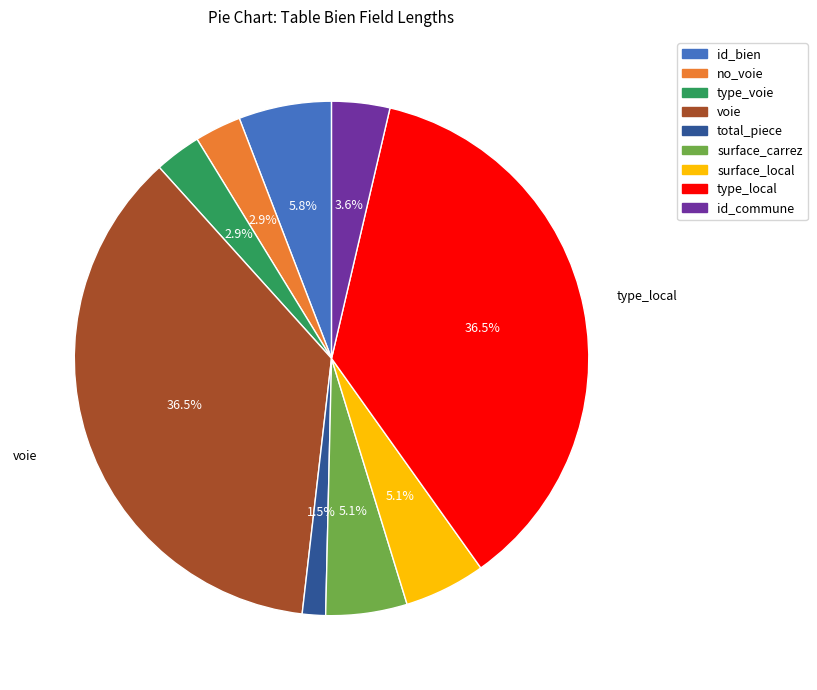

How many segments does this pie chart have?

9